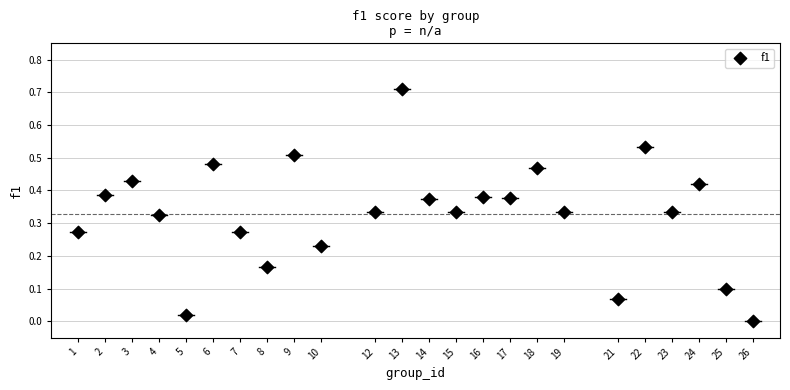

What is the range of X values (max minus min)?

25.0